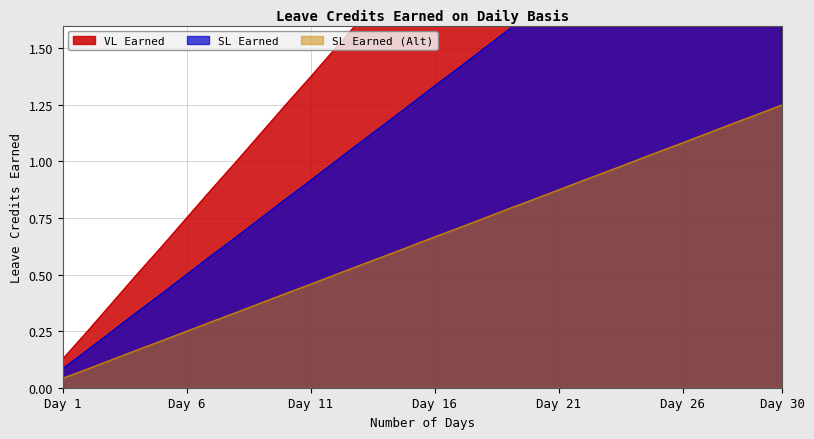

The VL Earned series shows 1.6 at 13. True or false?

True